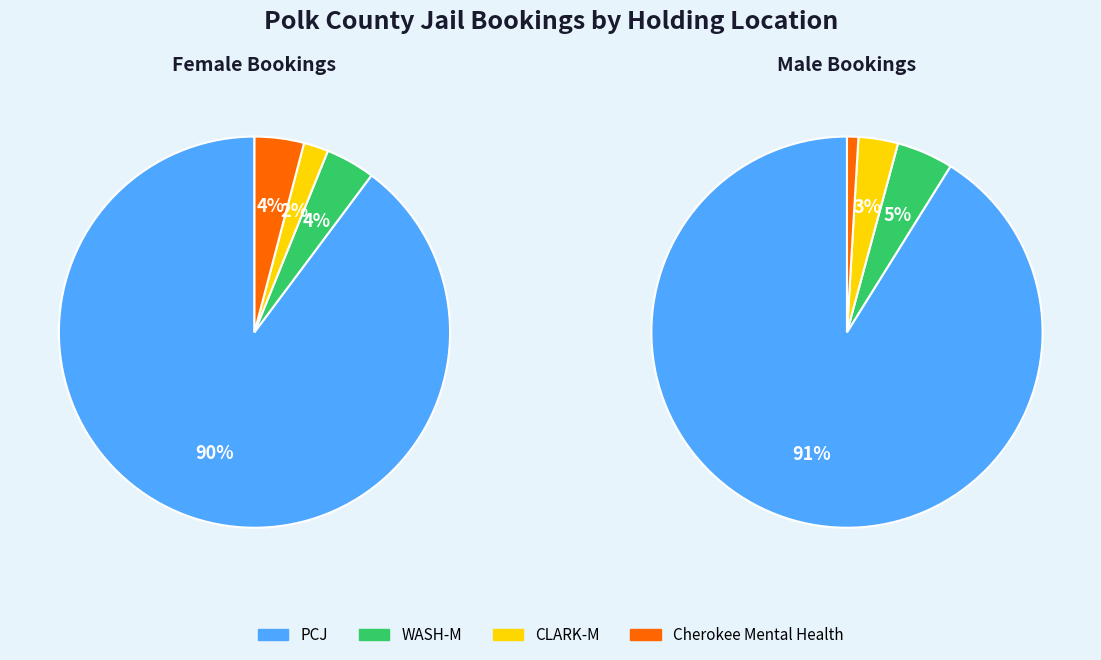

How many segments does this pie chart have?

4